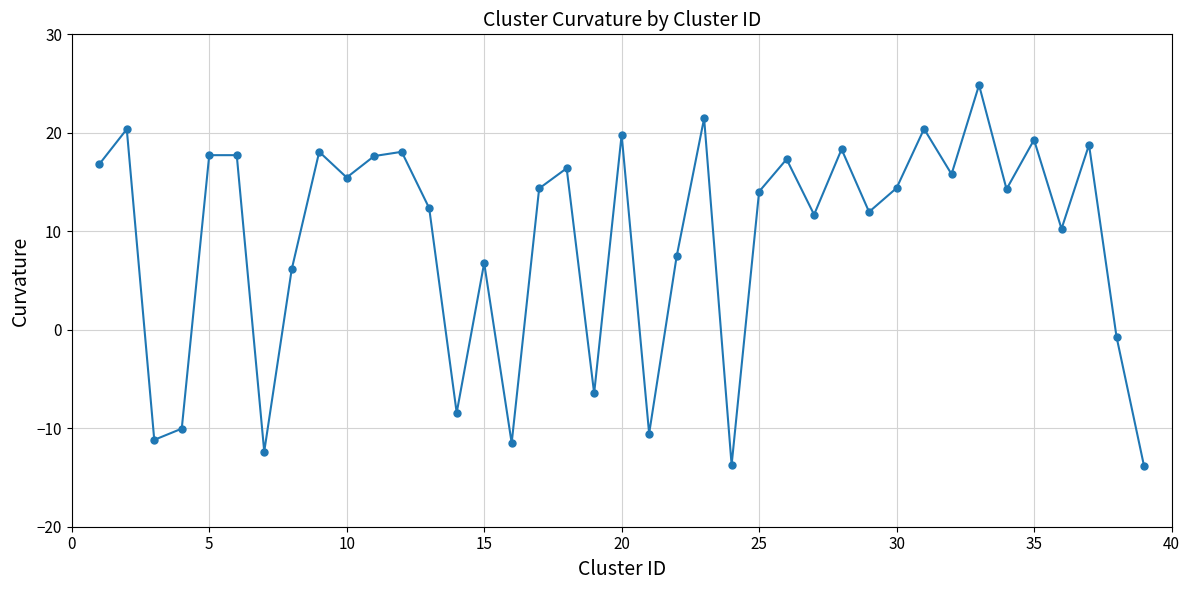

What is the maximum value shown in the chart?

24.9